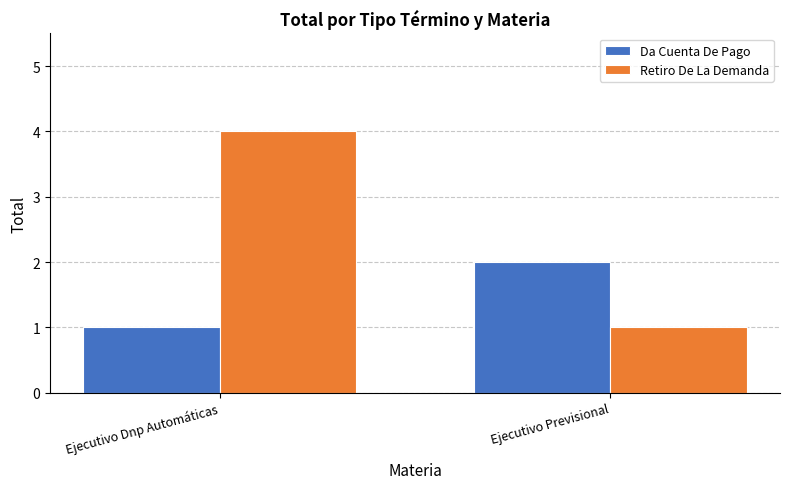

What is the difference between the maximum and minimum values in the Da Cuenta De Pago series?

1